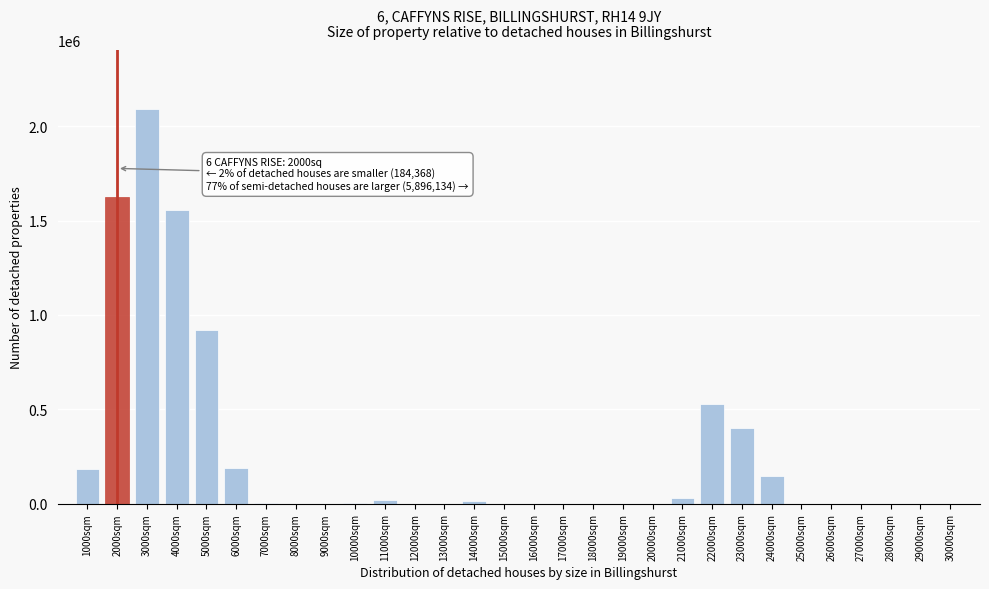

What is the change in value from 2000sqm to 26000sqm?

-1622991